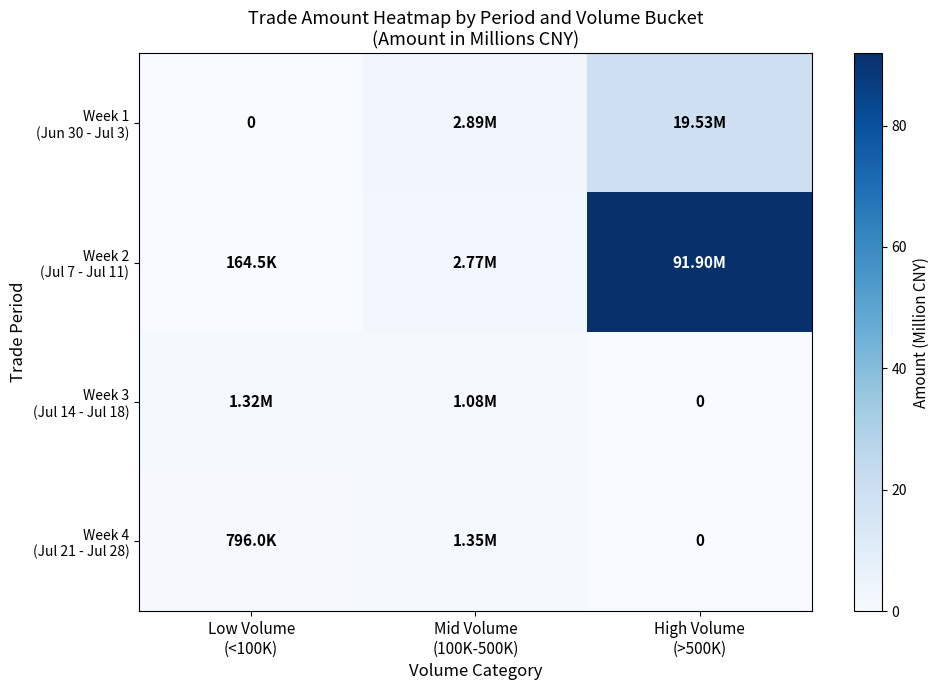

Where is Week 1 (Jun 30 - Jul 3) nearest to the value 9?

Mid Volume (100K-500K)